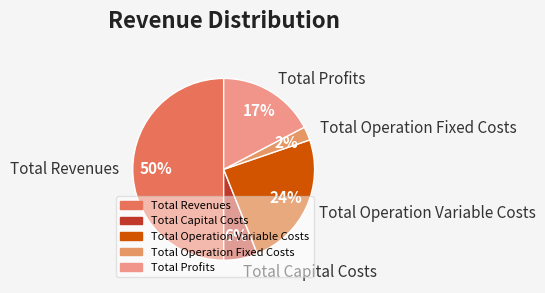

To the nearest percent, what is the difference between the Total Capital Costs and Total Operation Variable Costs slice percentages?

18%